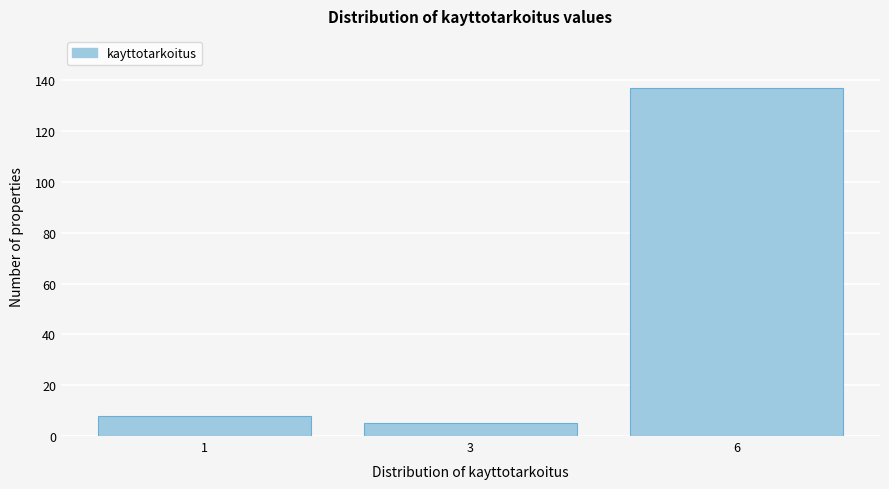

Reading left to right, what are all the values shown in this chart?

1=8	3=5	6=137